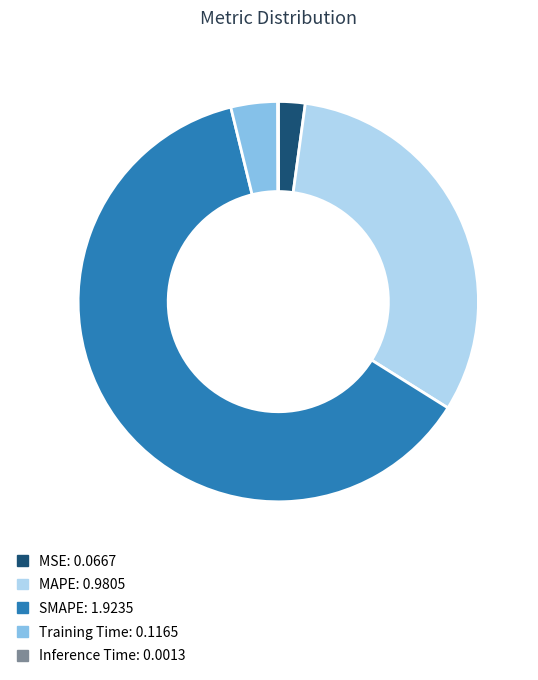

Do SMAPE and MAPE together represent more than half of the pie?

Yes